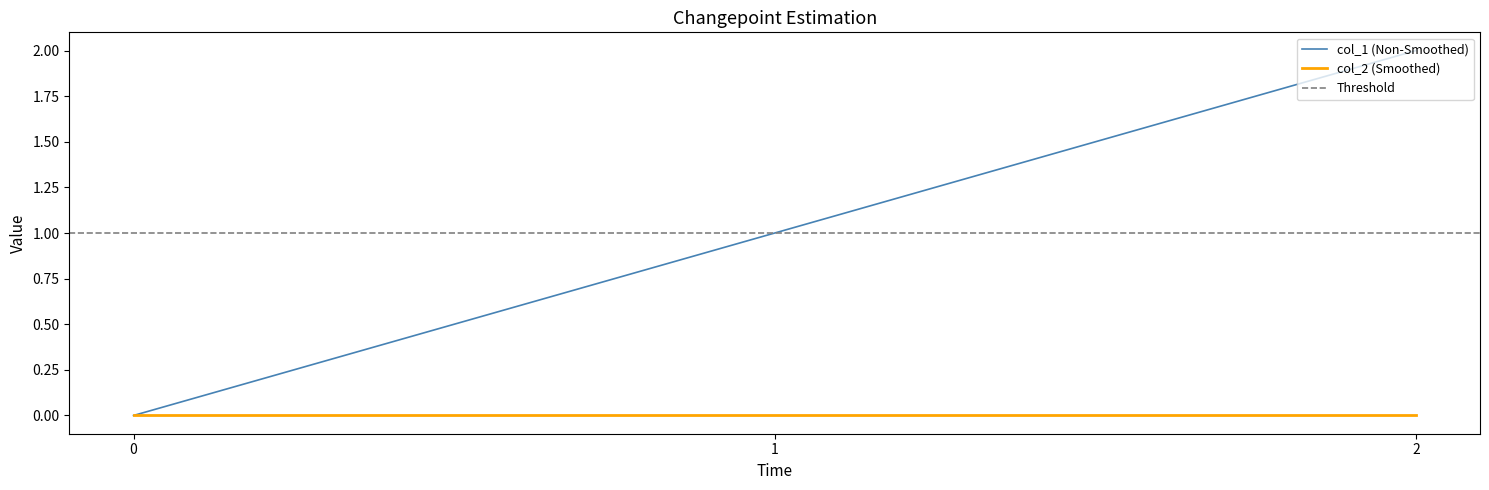

Is the value of col_1 (Non-Smoothed) at 1 greater than the value of col_2 (Smoothed) at 0?

Yes